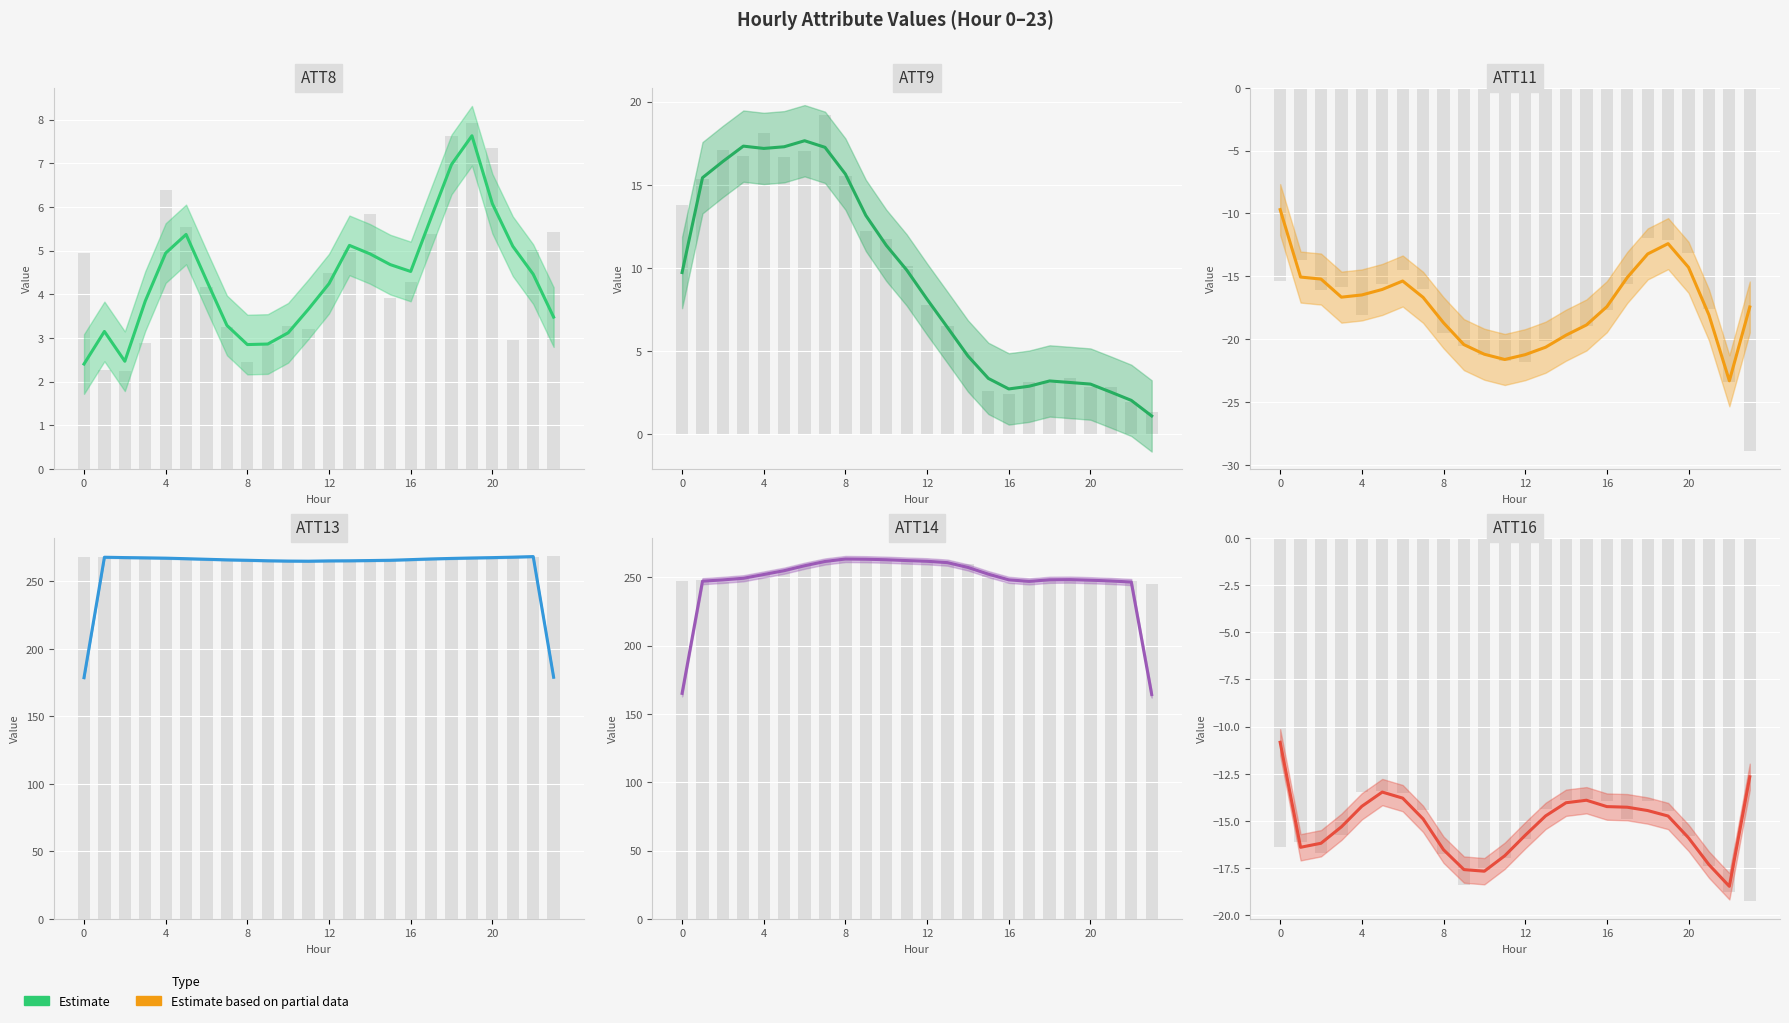

What is the total value across all series at 18?

497.6